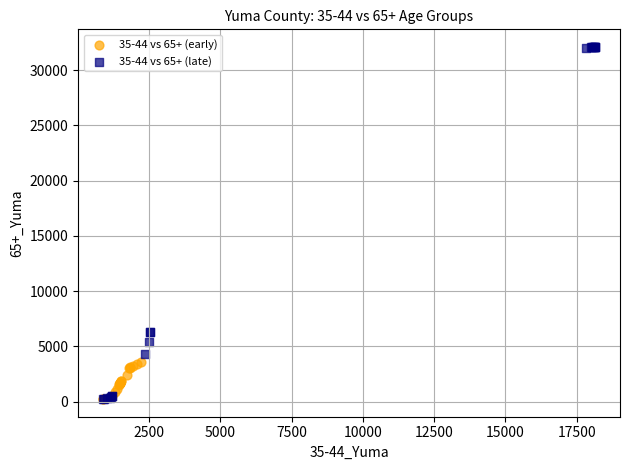

Which series has the largest Y range (max minus min)?

35-44 vs 65+ (late)